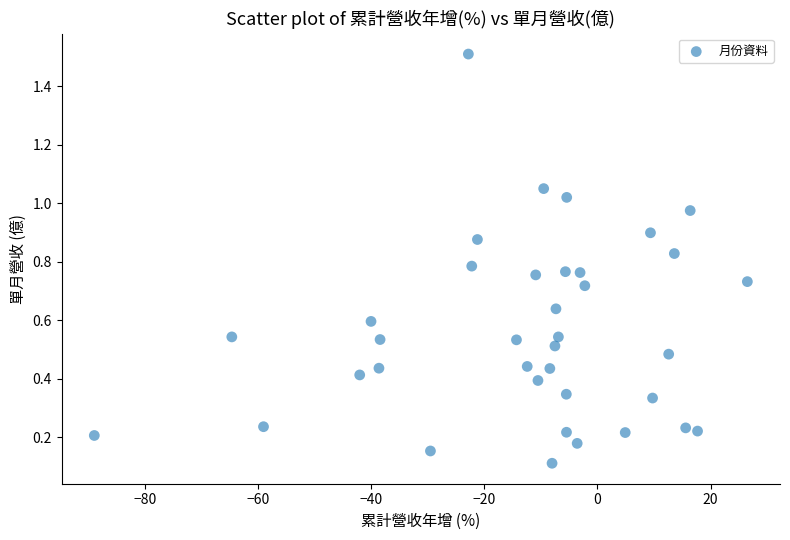

What is the range of Y values (max minus min)?

1.4